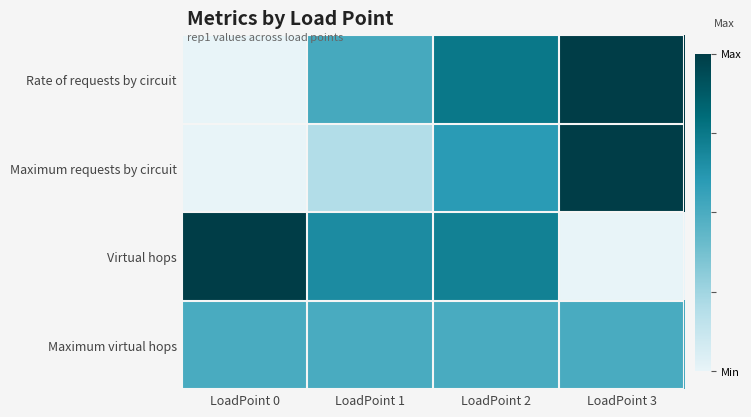

What is the maximum value shown in the chart?

1.0